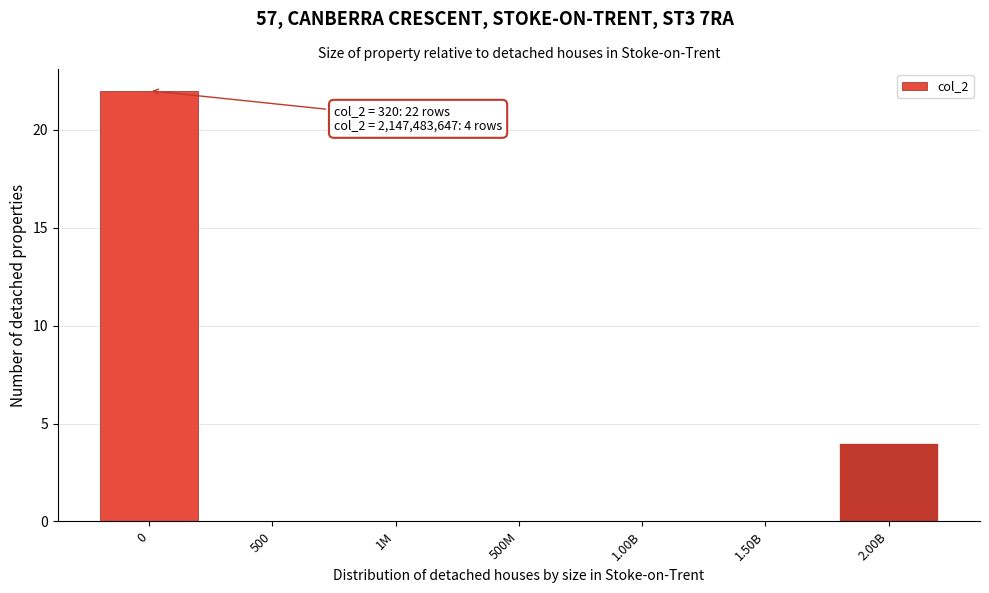

Reading left to right, transcribe all the data shown in this chart.

0=22	500=0	1M=0	500M=0	1.00B=0	1.50B=0	2.00B=4